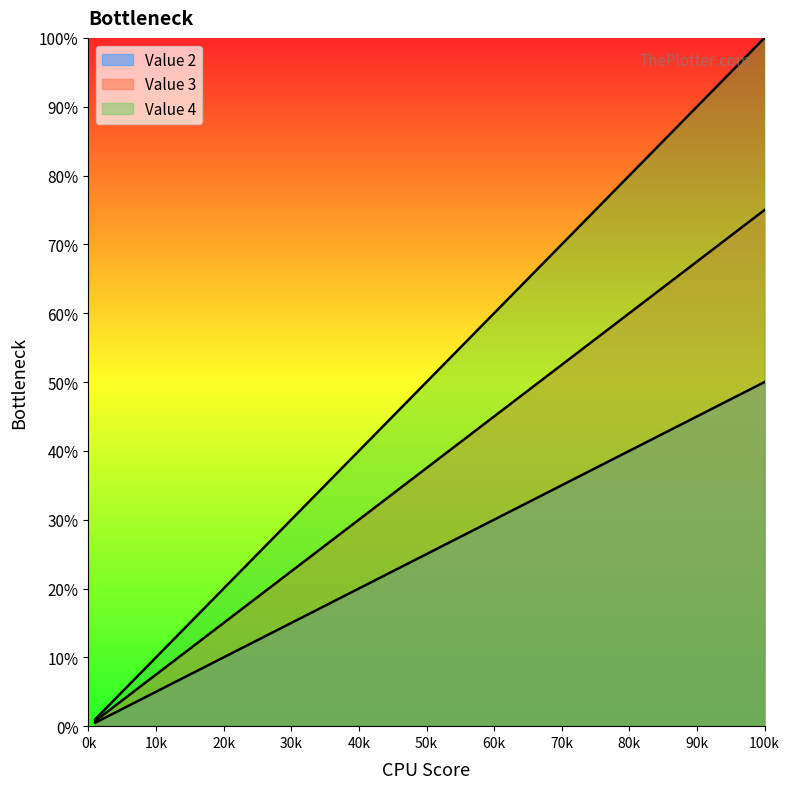

List the series in order of their overall mean, highest first.

Value 4, Value 3, Value 2